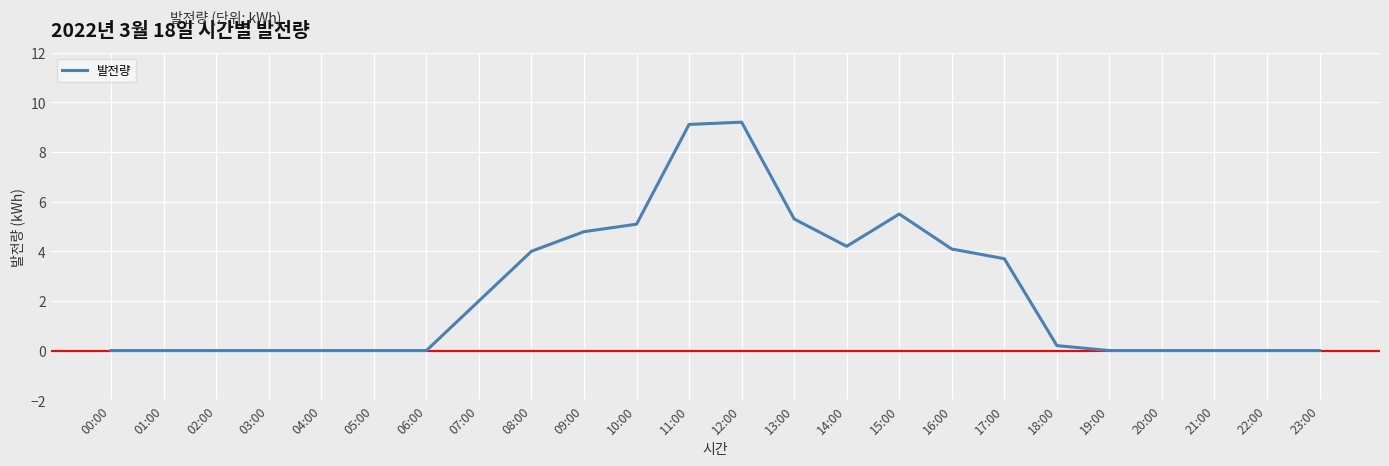

True or false: the data has more than 0 interior local peaks.

True